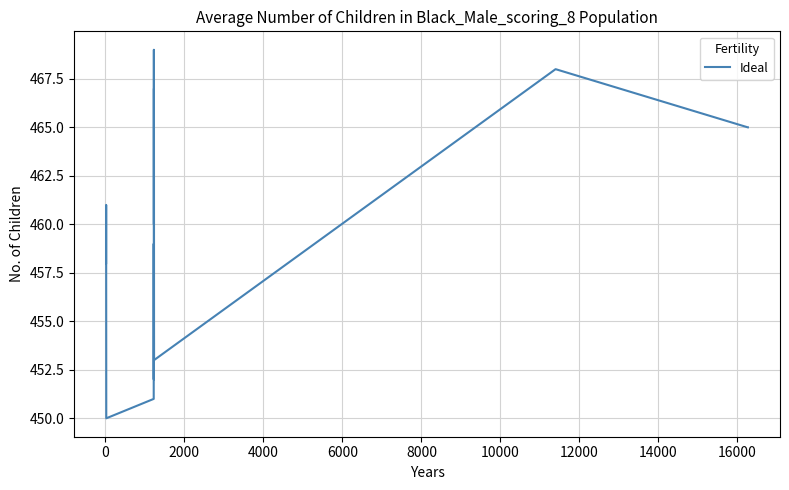

How many lines are shown in the chart?

1